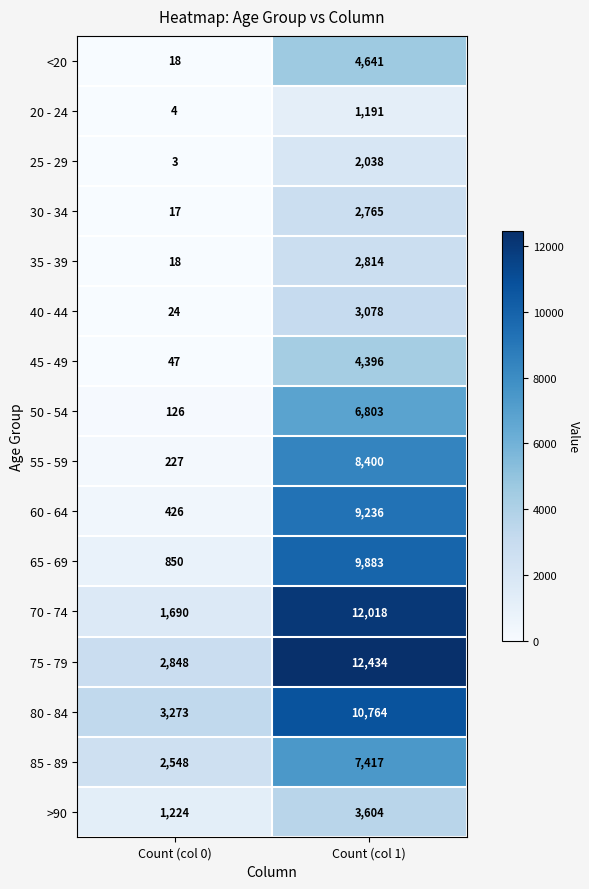

What is the sum of all 40 - 44 values?

3102